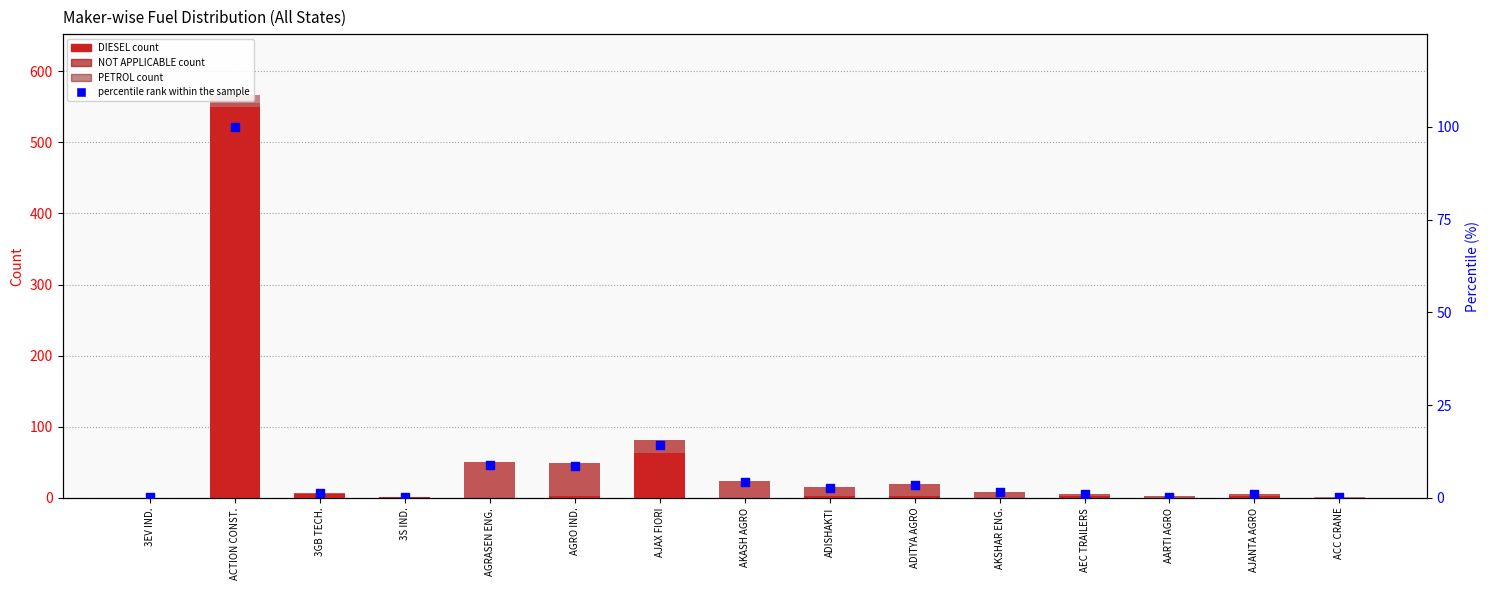

Which series has the largest total across all categories?

DIESEL